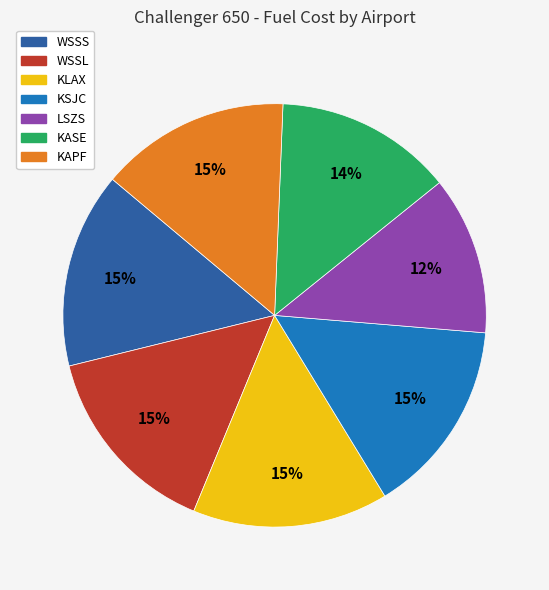

Is the sum of WSSL and KLAX greater than half?

No